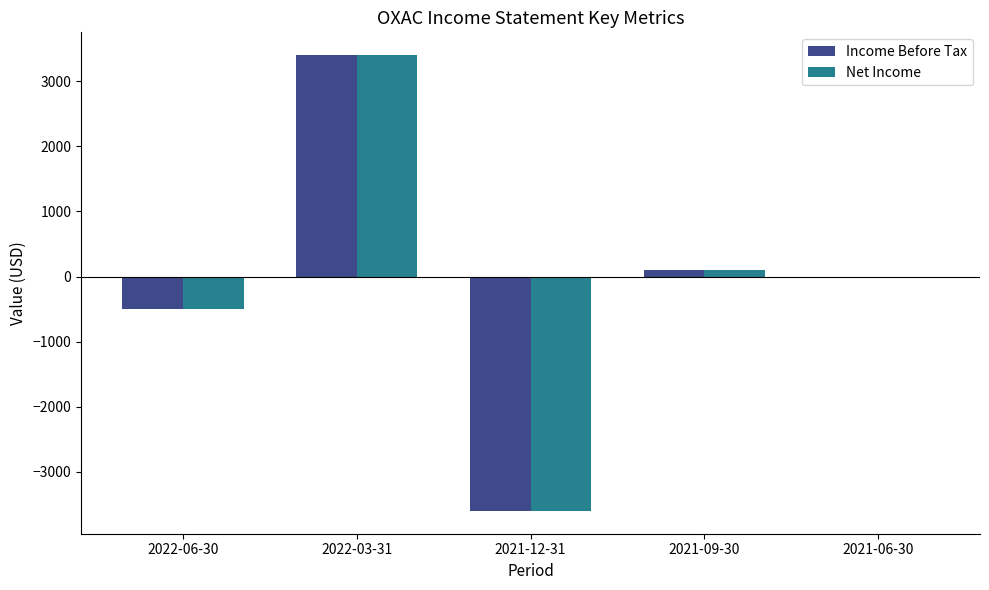

What is the sum of all Income Before Tax values?

-600